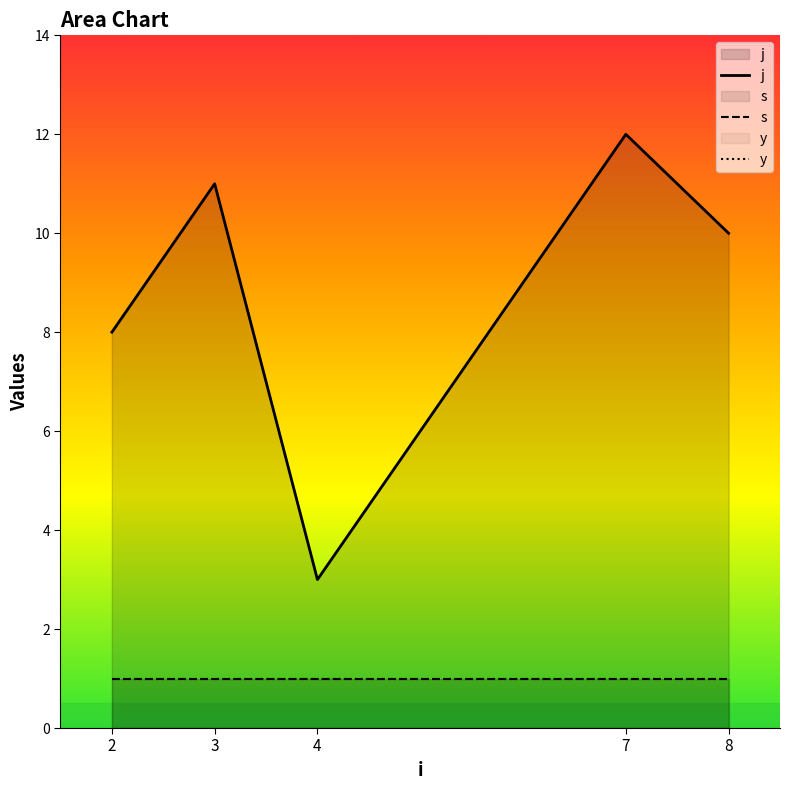

Reading right to left, list all the values displayed in this chart.

j: 8=10	7=12	4=3	3=11	2=8
s: 8=1	7=1	4=1	3=1	2=1
y: 8=1	7=1	4=1	3=1	2=1